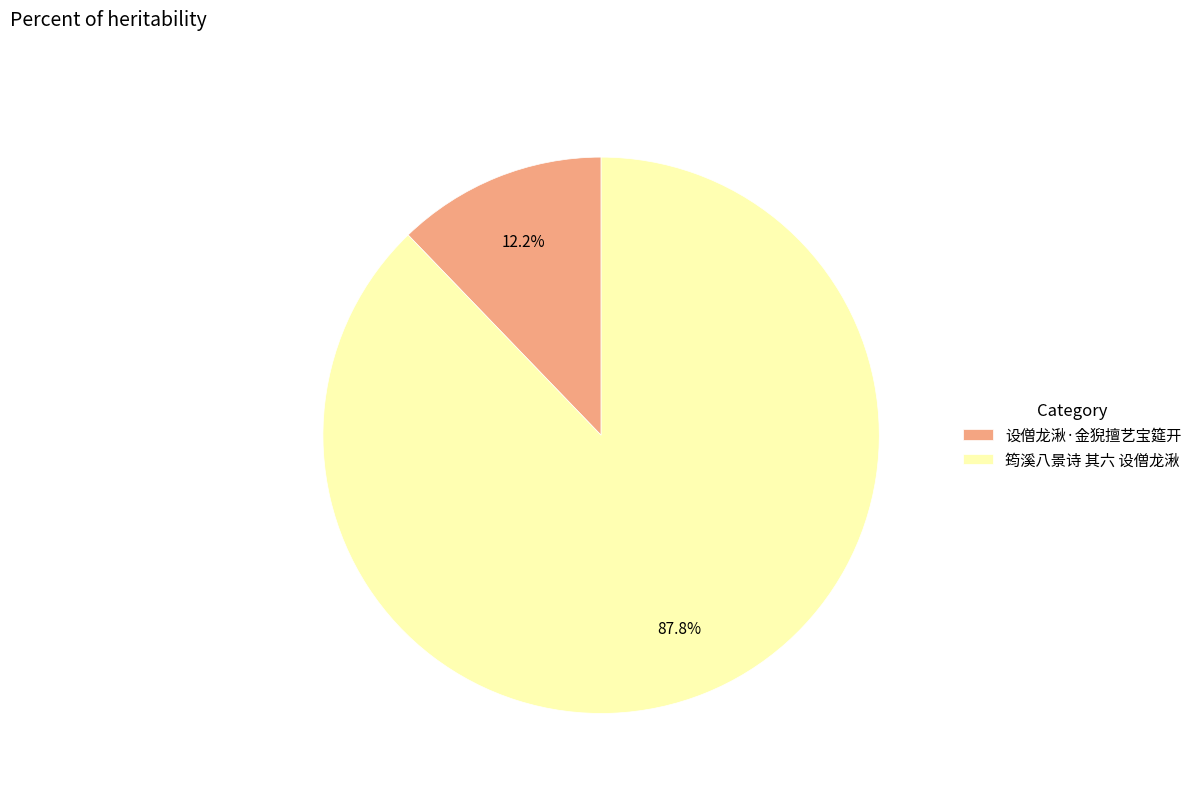

Do 筠溪八景诗 其六 设僧龙湫 and 设僧龙湫·金猊擅艺宝筵开 together represent more than half of the pie?

Yes